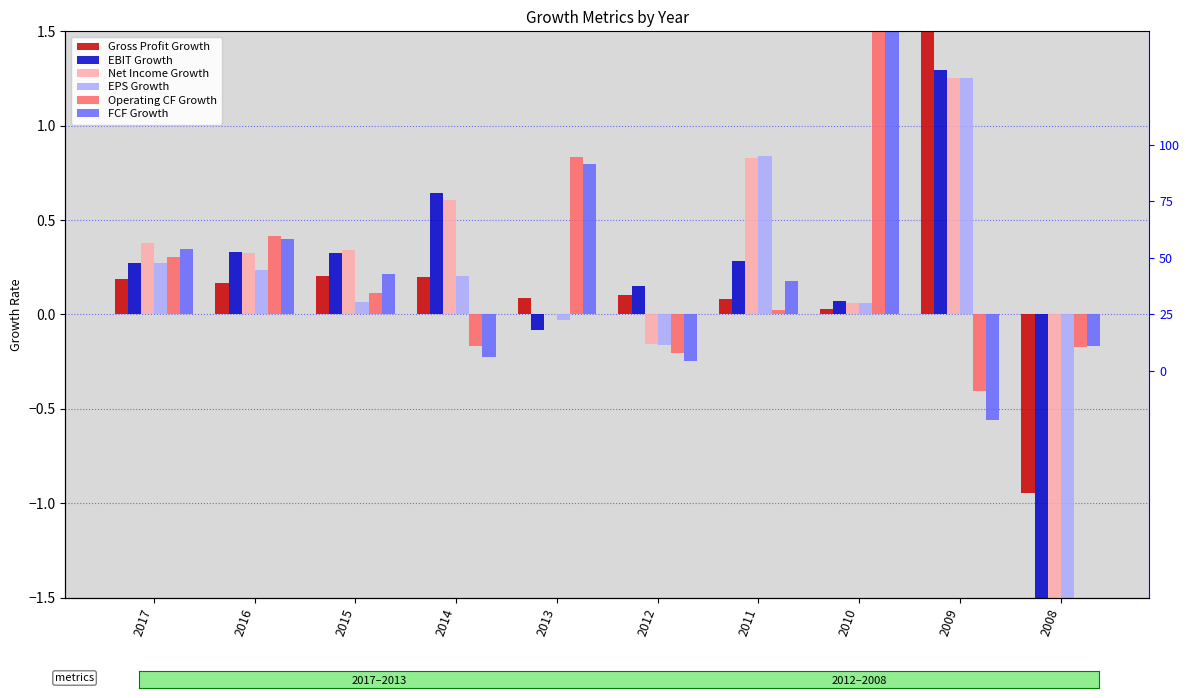

What is the total value across all series at 2010?

3.2